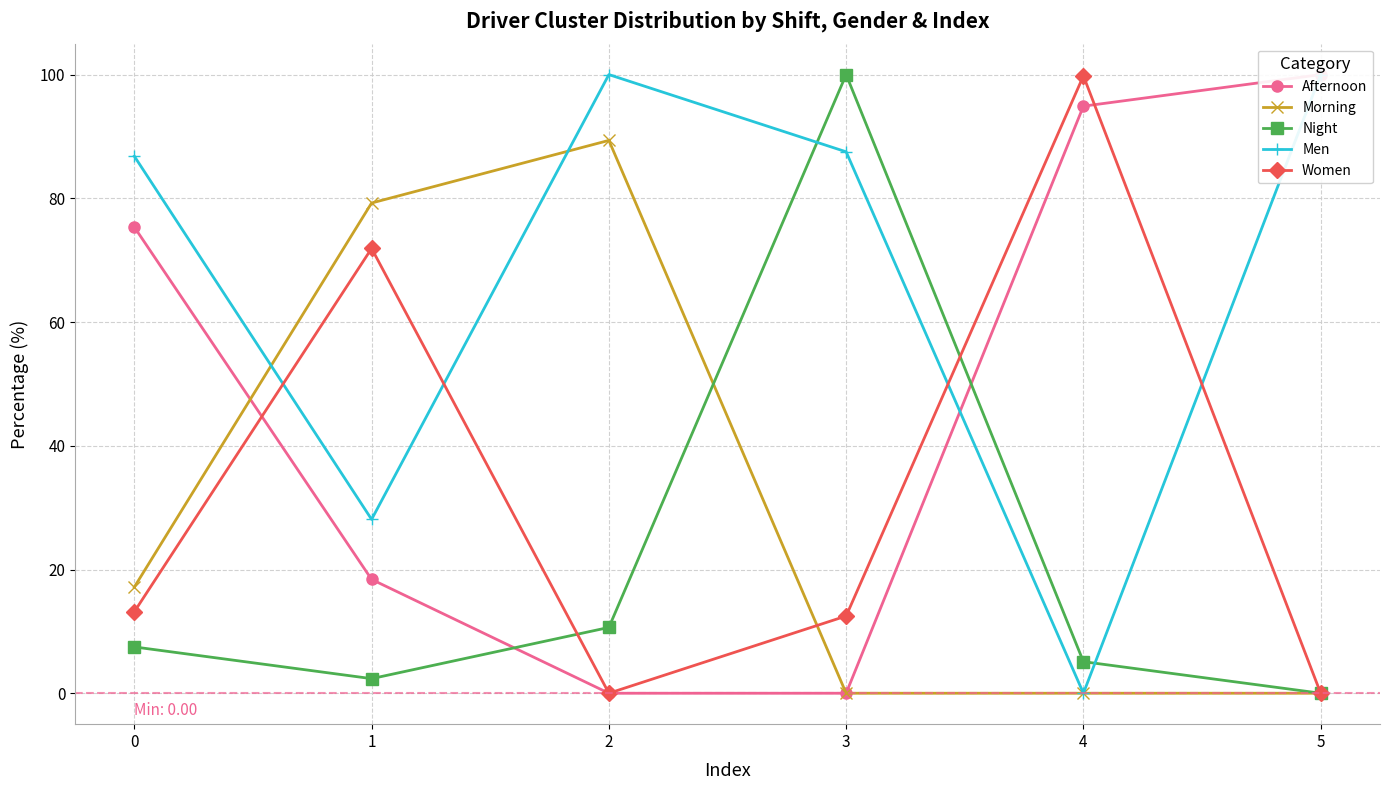

How many values in the Women series exceed 13?

3